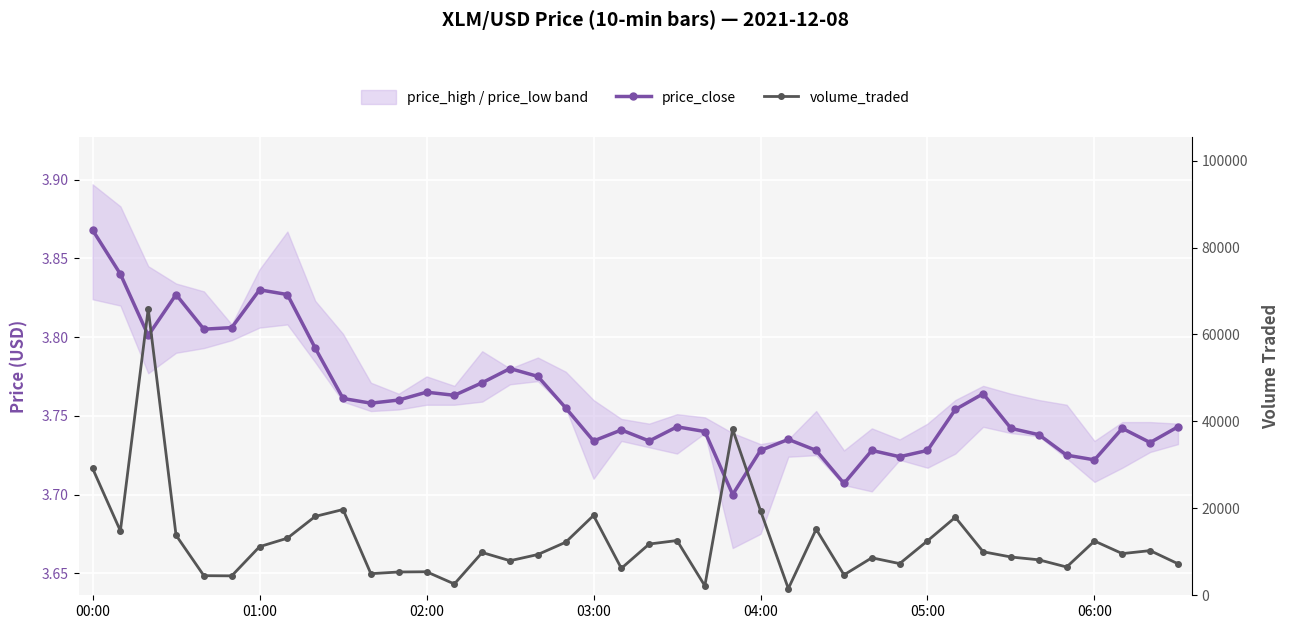

Rank the series by their average value, from lowest to highest.

price_close, volume_traded